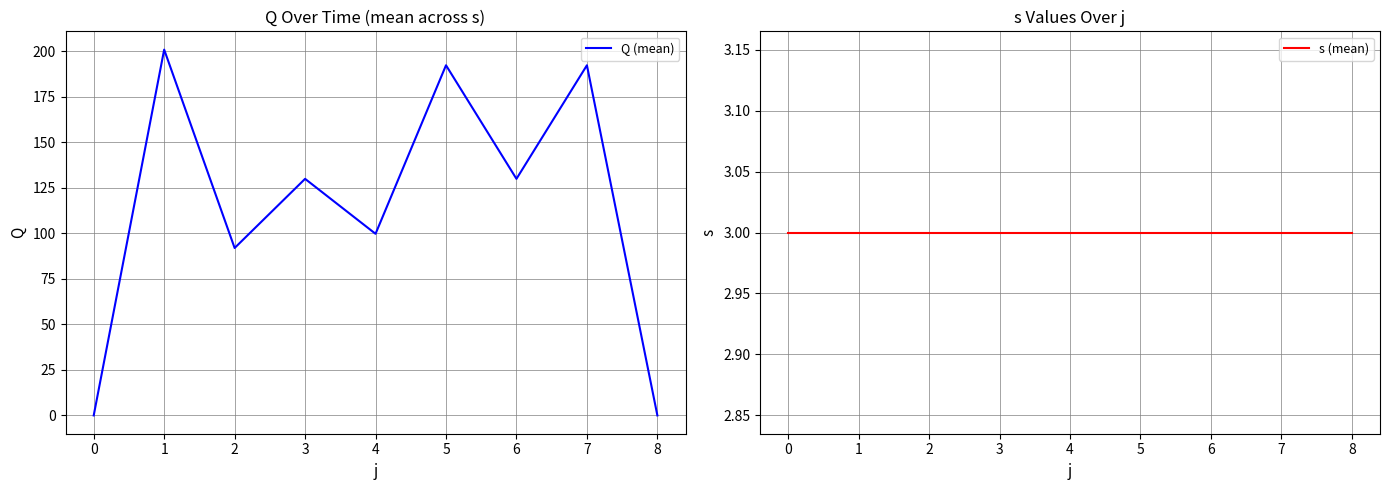

Does the chart display data point markers on the line(s)?

No